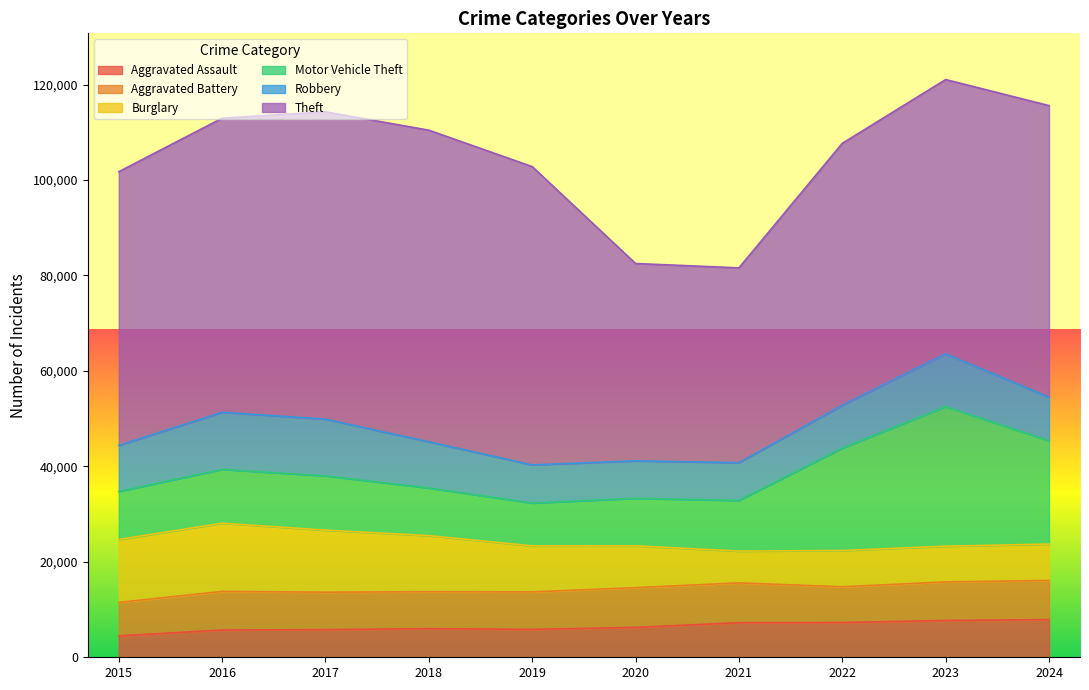

True or false: Robbery has more than 0 points higher than both neighbors.

True